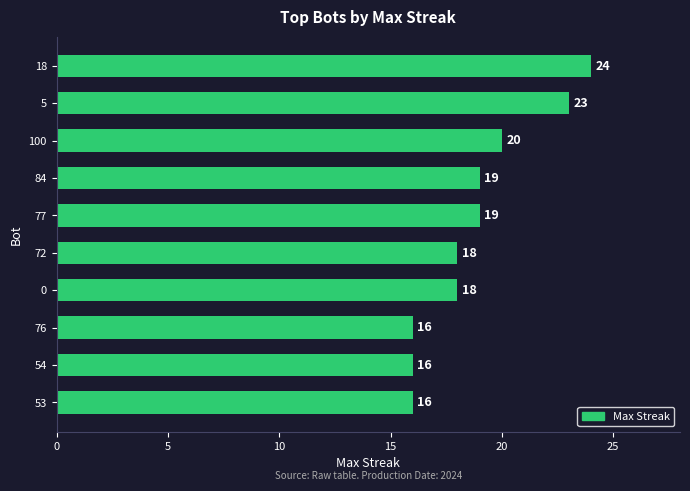

At which label is the value closest to 20?

100